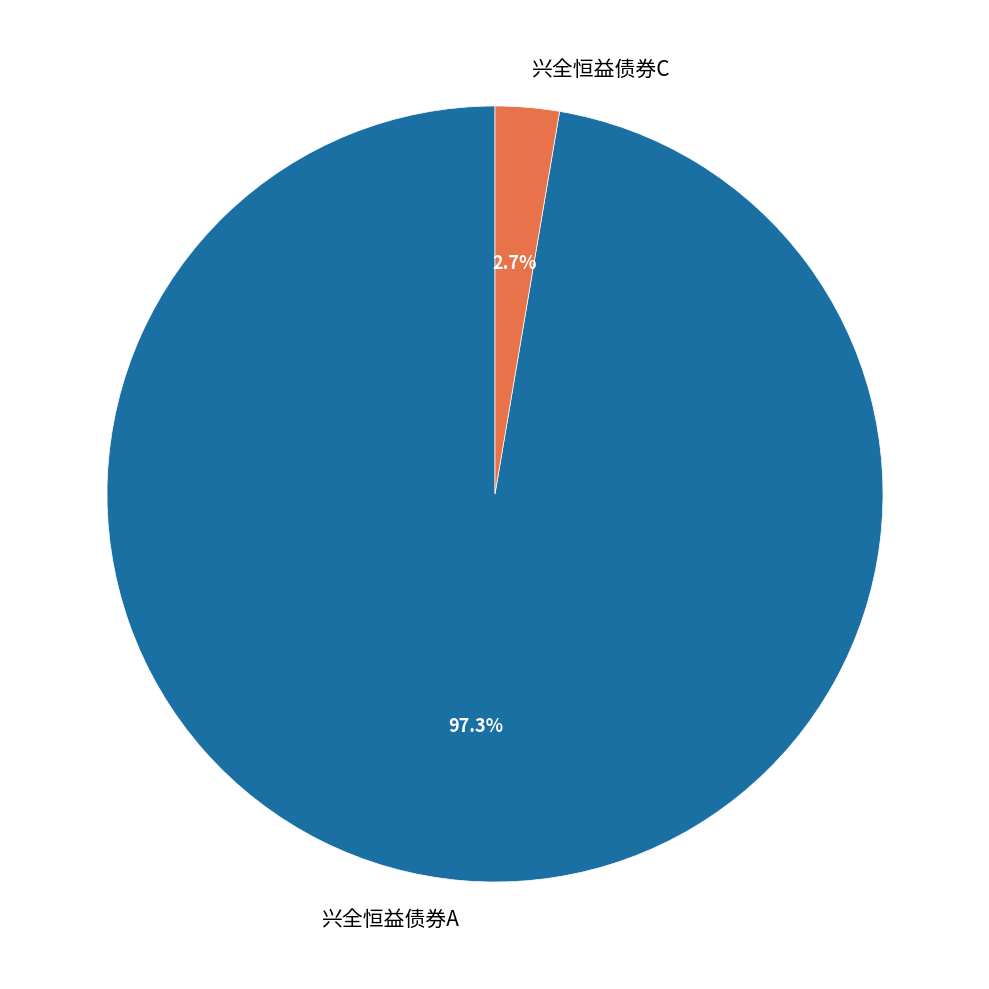

Rank the categories by value from highest to lowest.

兴全恒益债券A, 兴全恒益债券C